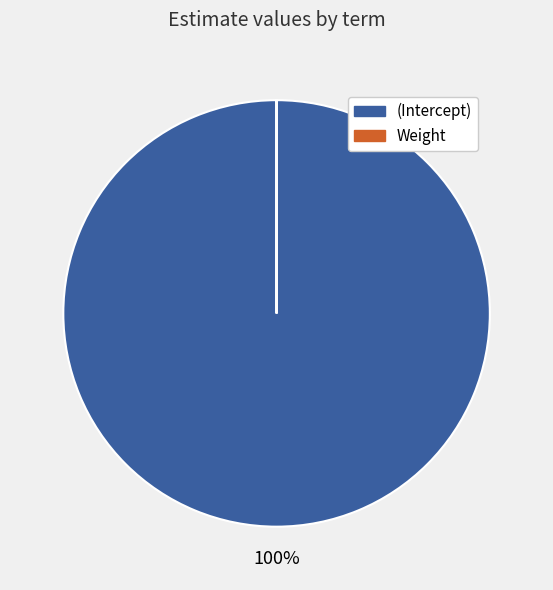

Which category has the biggest portion of the pie?

(Intercept)